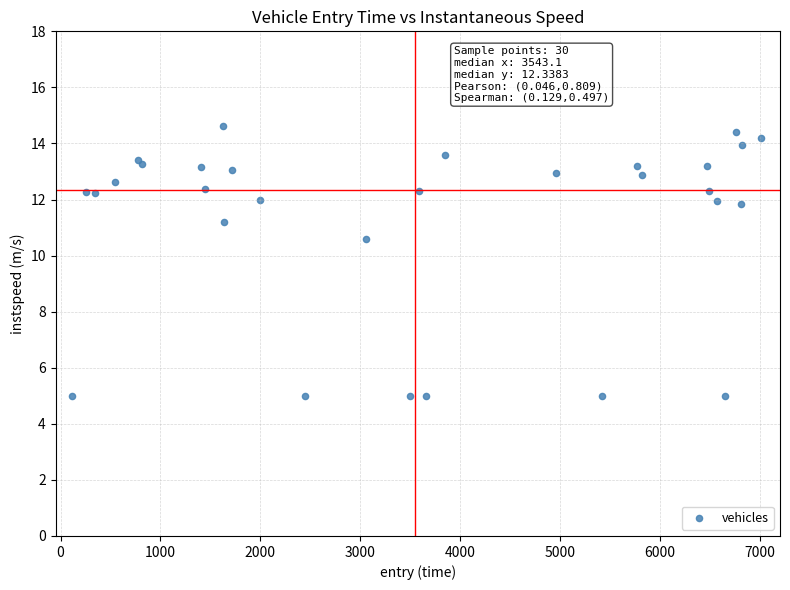

What Y value in the scatter plot is closest to 9?

10.6